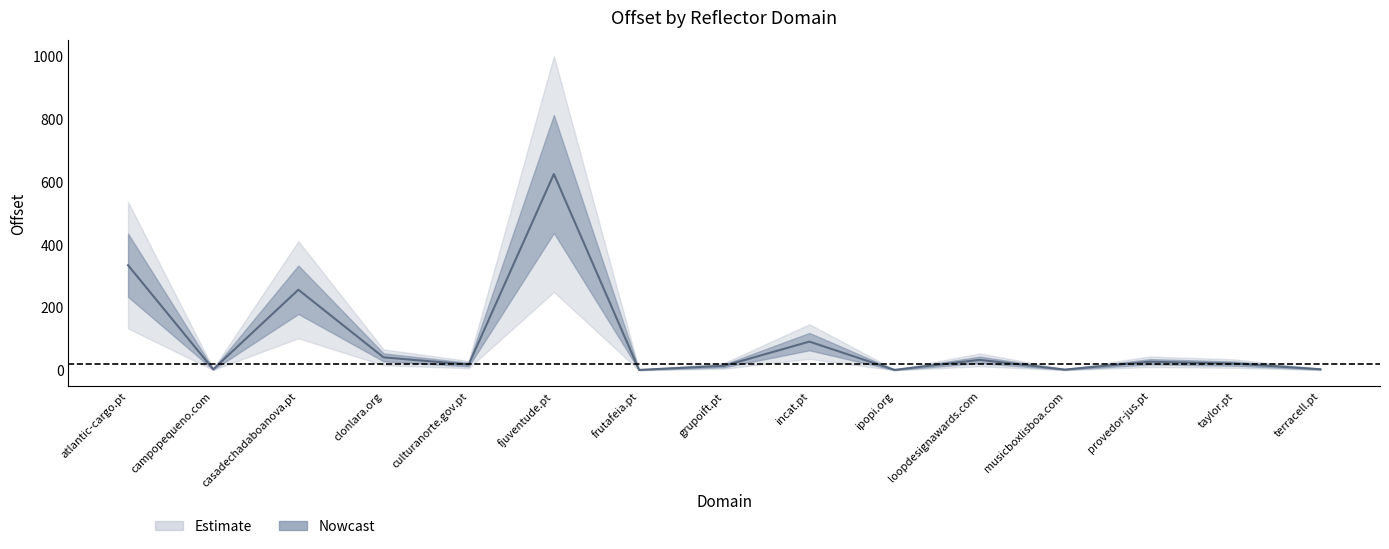

Rank the categories by offset_lower value from highest to lowest.

fjuventude.pt, atlantic-cargo.pt, casadechadaboanova.pt, incat.pt, clonlara.org, loopdesignawards.com, provedor-jus.pt, taylor.pt, culturanorte.gov.pt, grupoift.pt, campopequeno.com, terracell.pt, musicboxlisboa.com, frutafeia.pt, ipopi.org